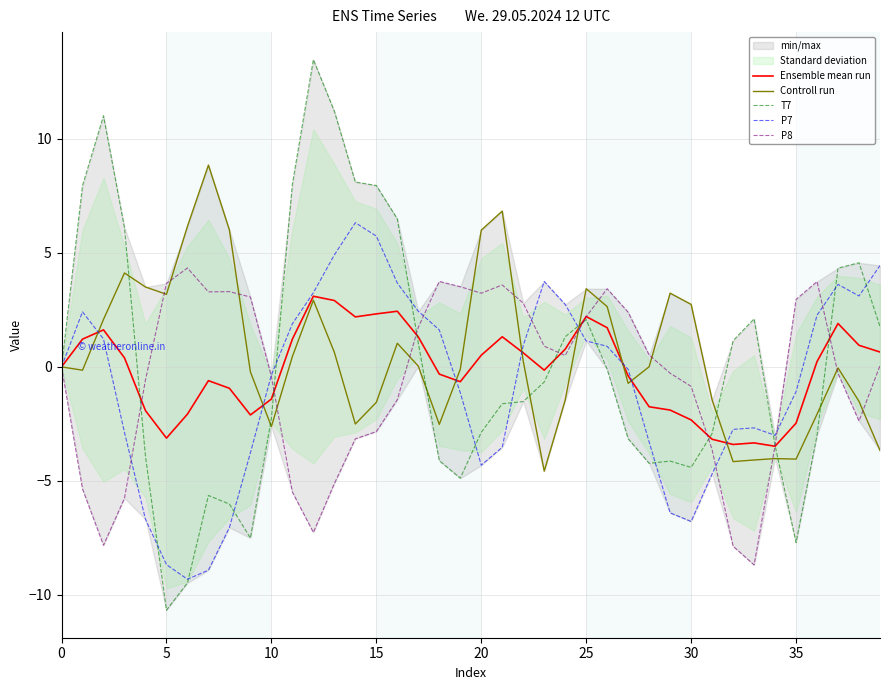

What is the minimum value for Controll run?

-4.6